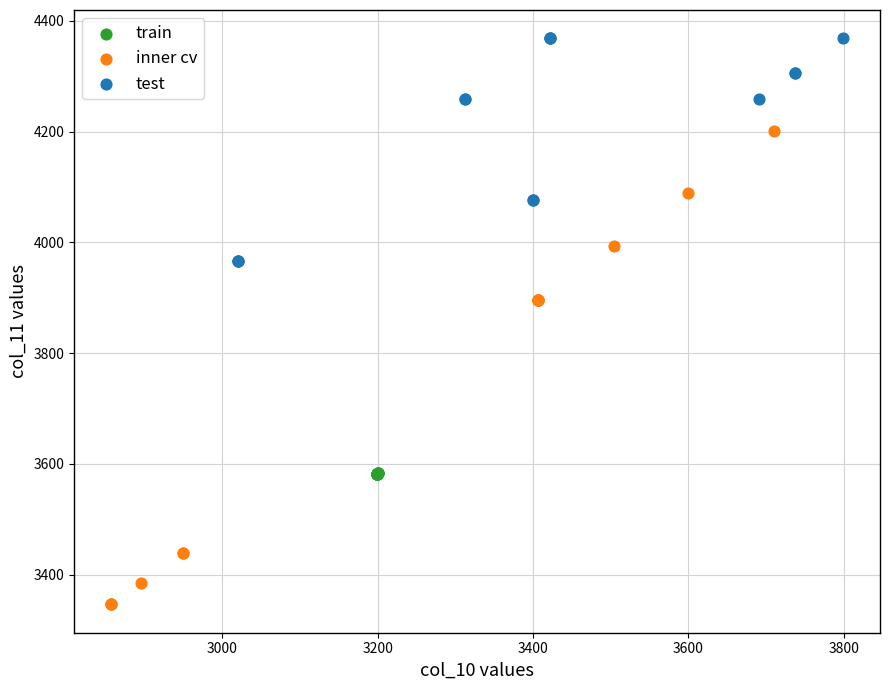

Which series contains the highest Y value?

test